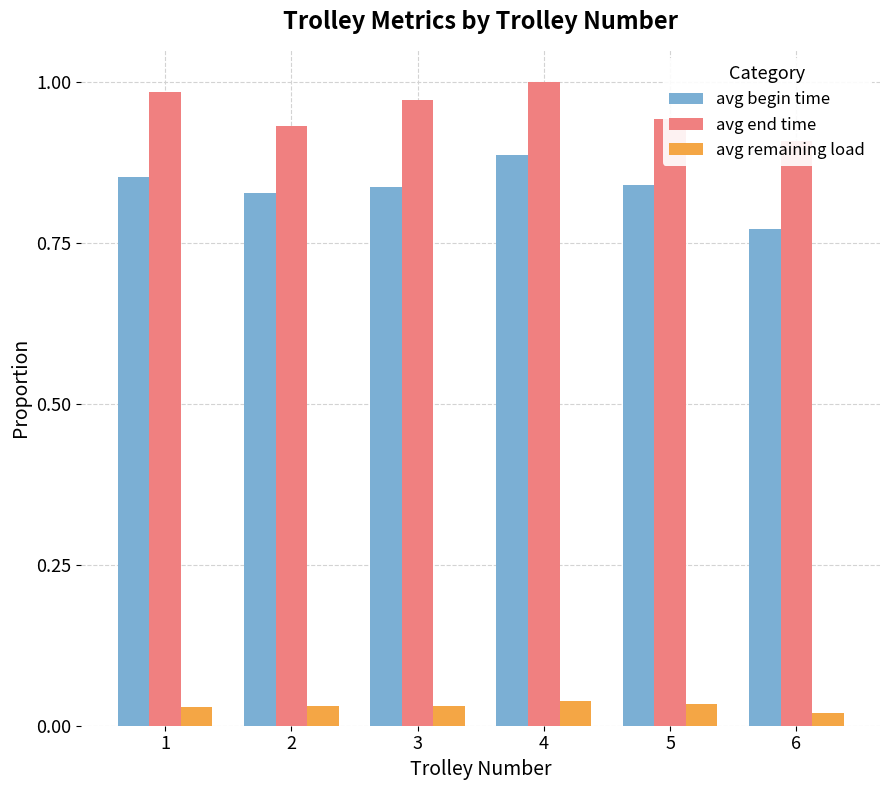

What is the spread (max minus min) of values at 5?

0.9